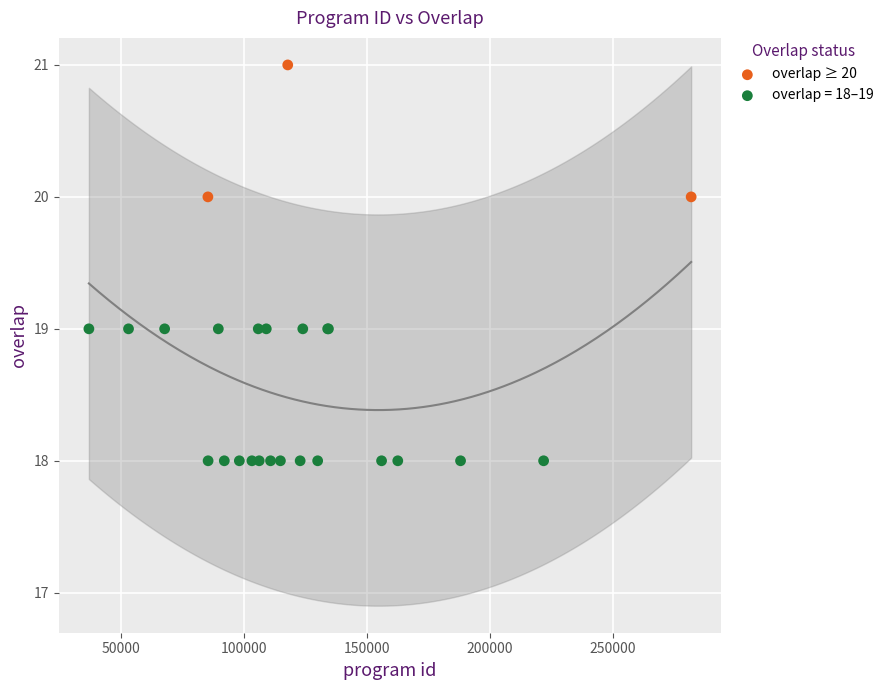

Which series contains the highest Y value?

overlap ≥ 20